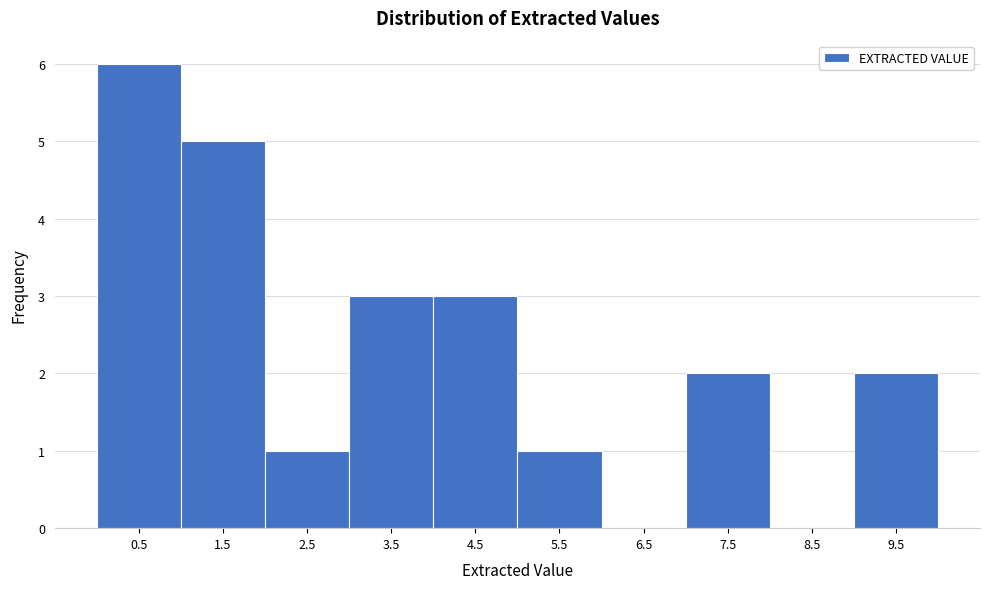

Reading right to left, transcribe all the data shown in this chart.

9.5=2	8.5=0	7.5=2	6.5=0	5.5=1	4.5=3	3.5=3	2.5=1	1.5=5	0.5=6